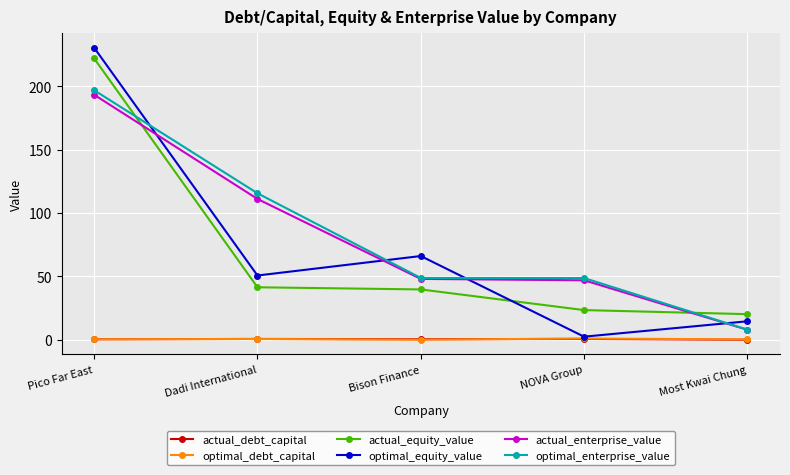

At which category does optimal_equity_value reach its first local valley?

Dadi International